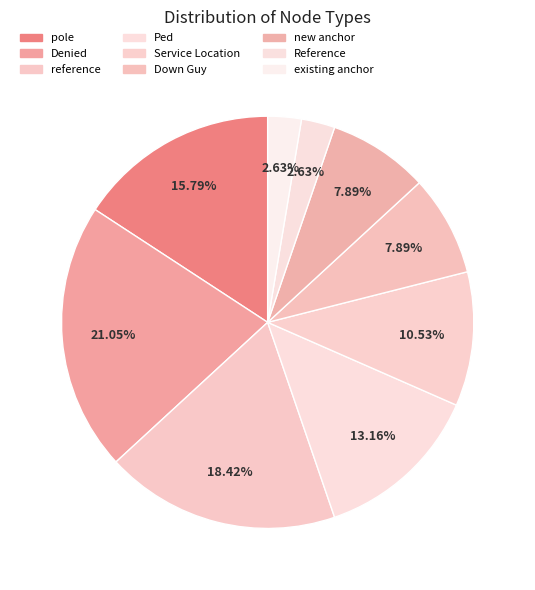

To the nearest percent, what percentage of the pie is existing anchor?

3%